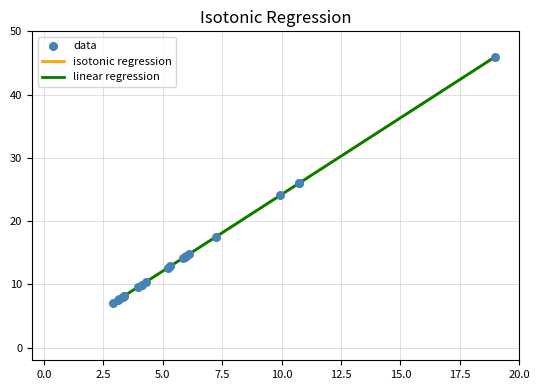

Is this an area chart (filled region under the line)?

No